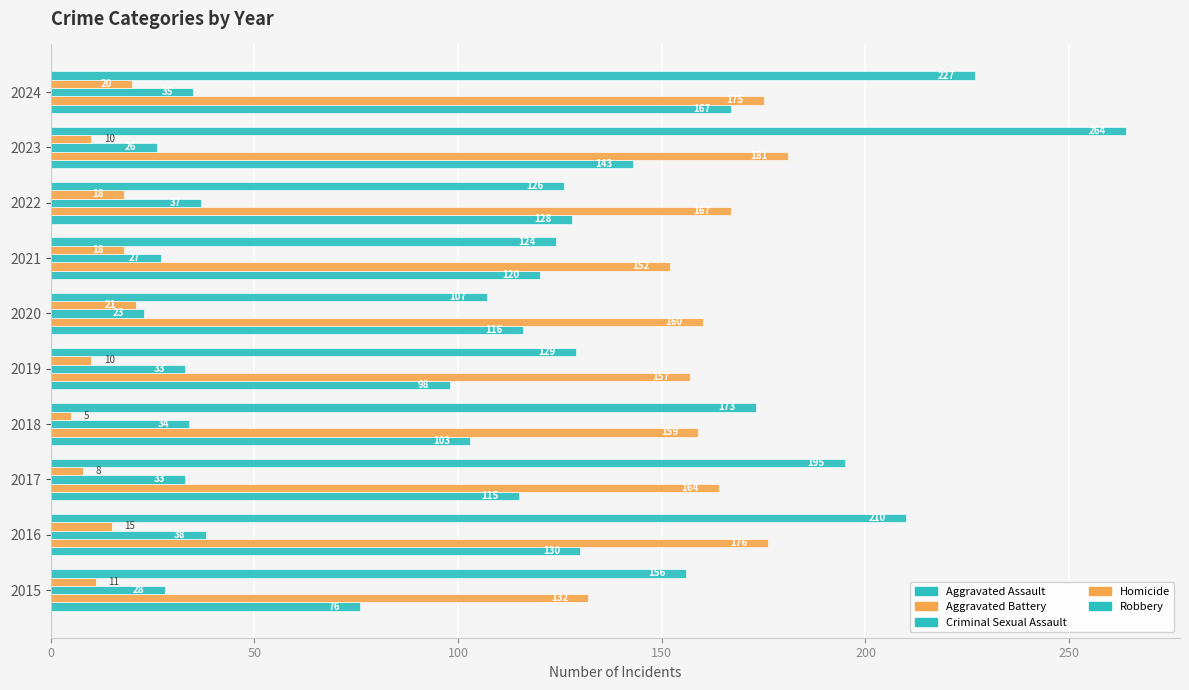

How many data points in Homicide are less than 15?

5